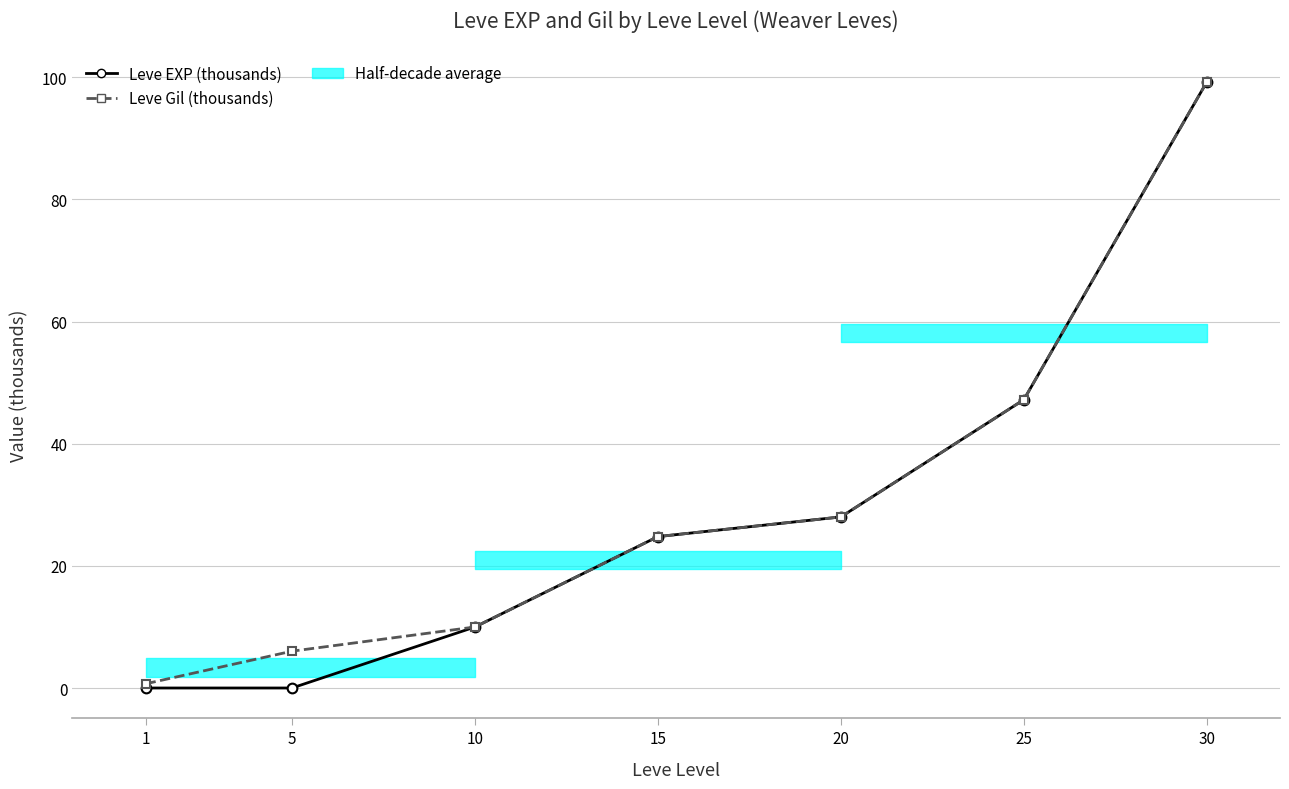

True or false: Leve Gil (thousands) and Leve EXP (thousands) intersect in this chart.

False